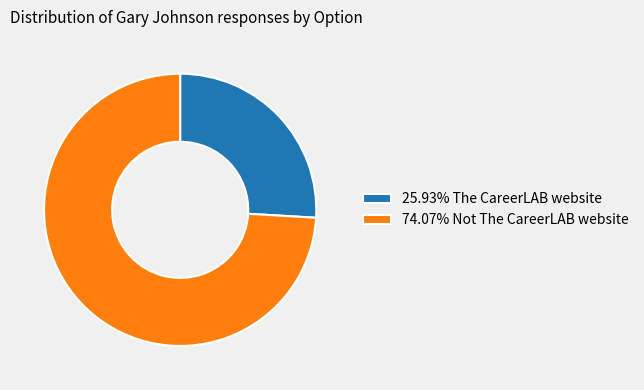

Combined, do 25.93% The CareerLAB website and 74.07% Not The CareerLAB website account for over 50%?

Yes